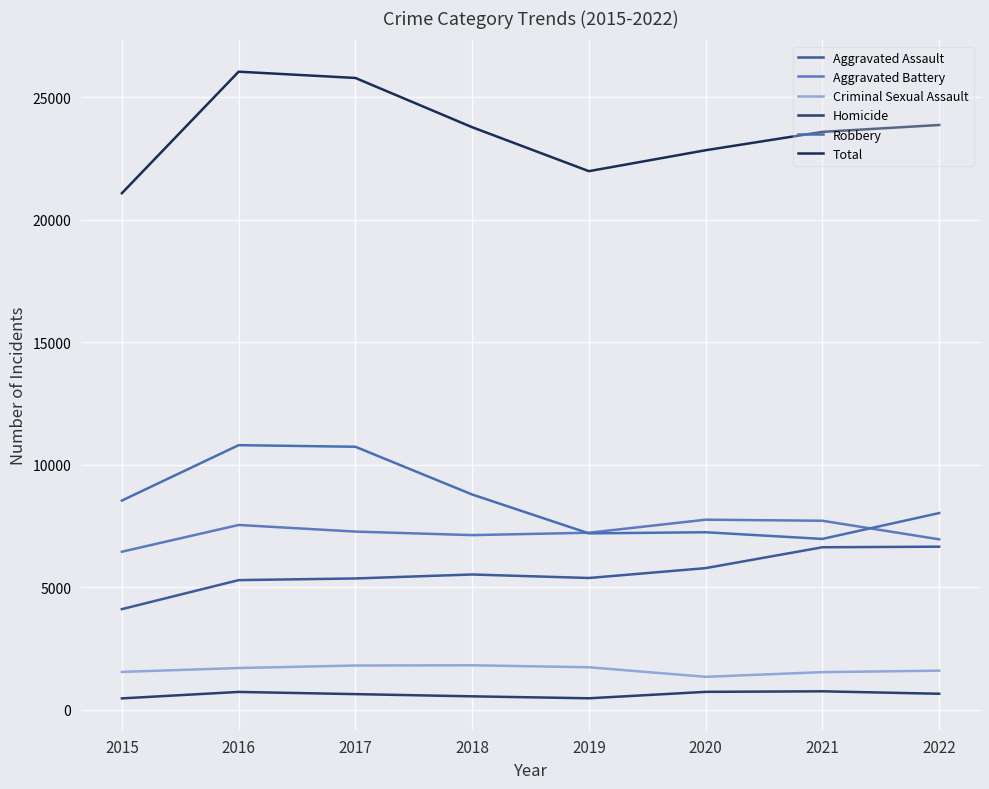

What are all the series names shown in the legend?

Aggravated Assault, Aggravated Battery, Criminal Sexual Assault, Homicide, Robbery, Total